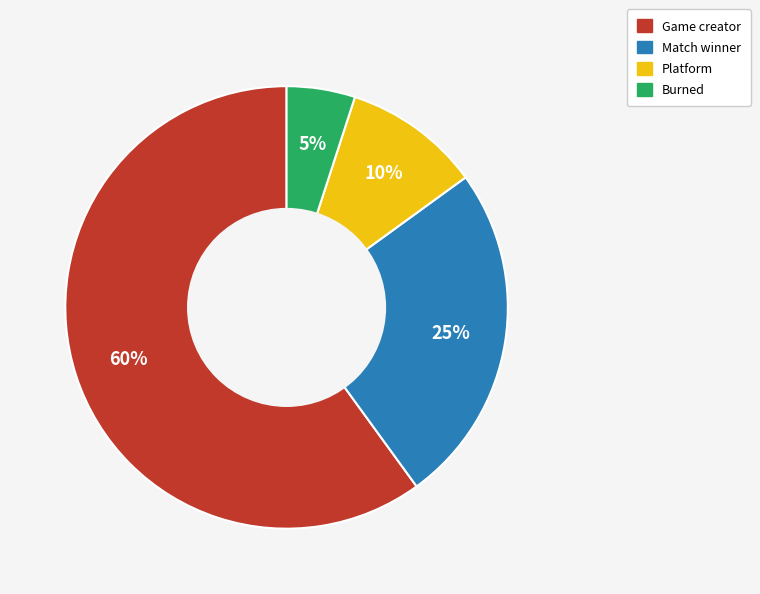

True or false: Burned accounts for 5% of the total.

True